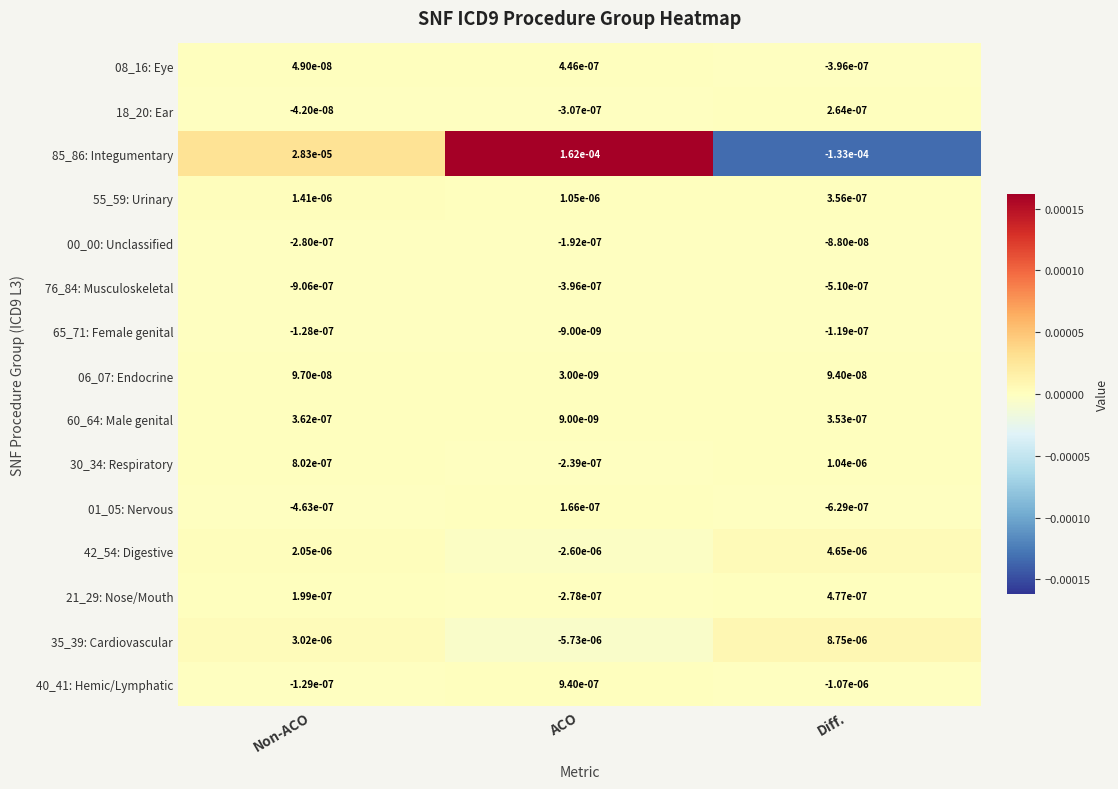

Count the number of data series in this chart.

15